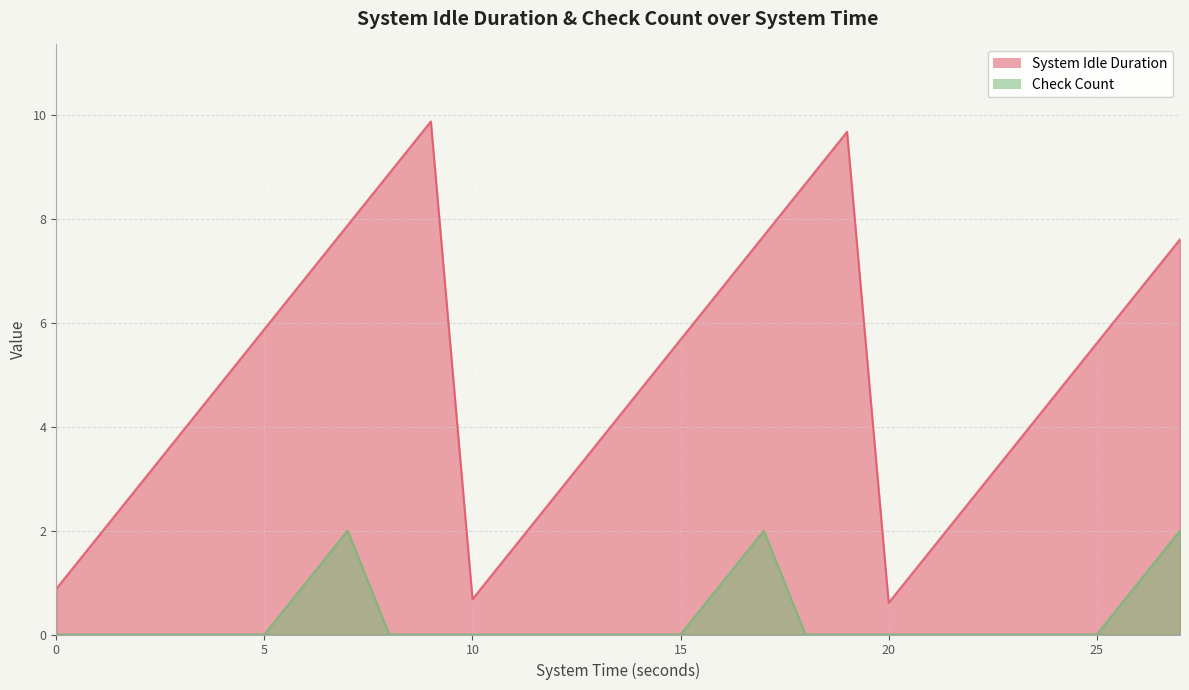

True or false: Check Count and System Idle Duration intersect in this chart.

False